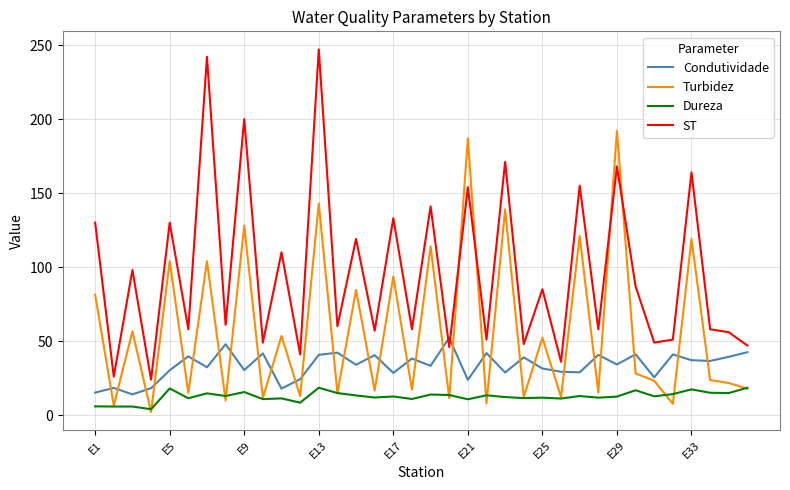

Which series has the largest range (max minus min)?

ST